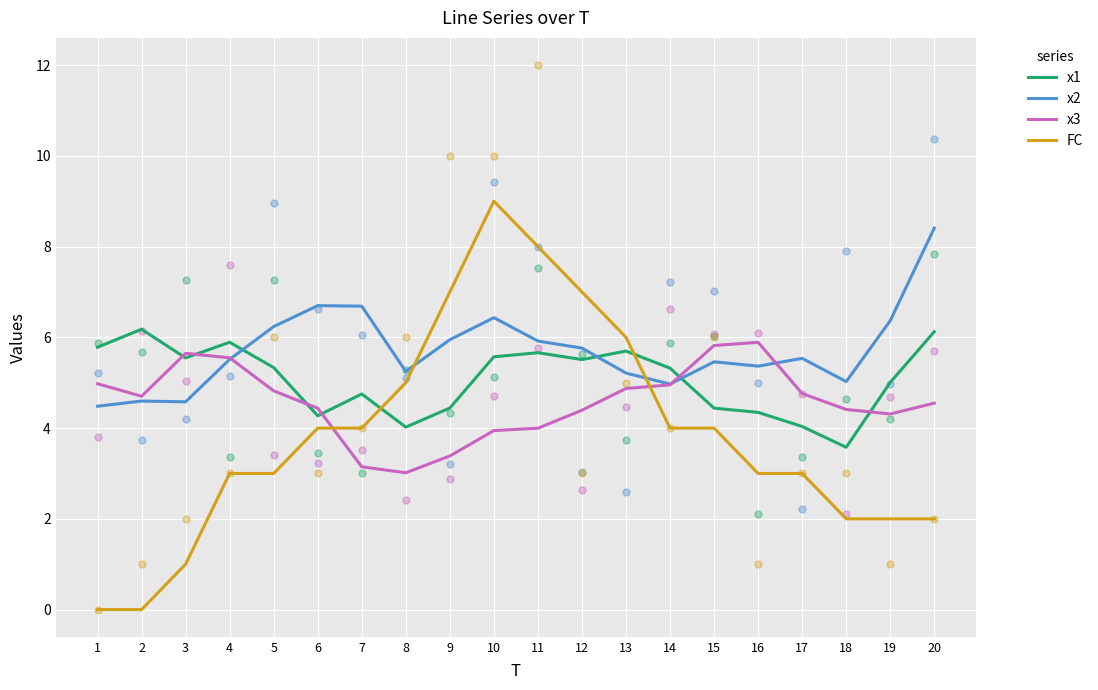

Which series reaches the minimum Y coordinate?

FC